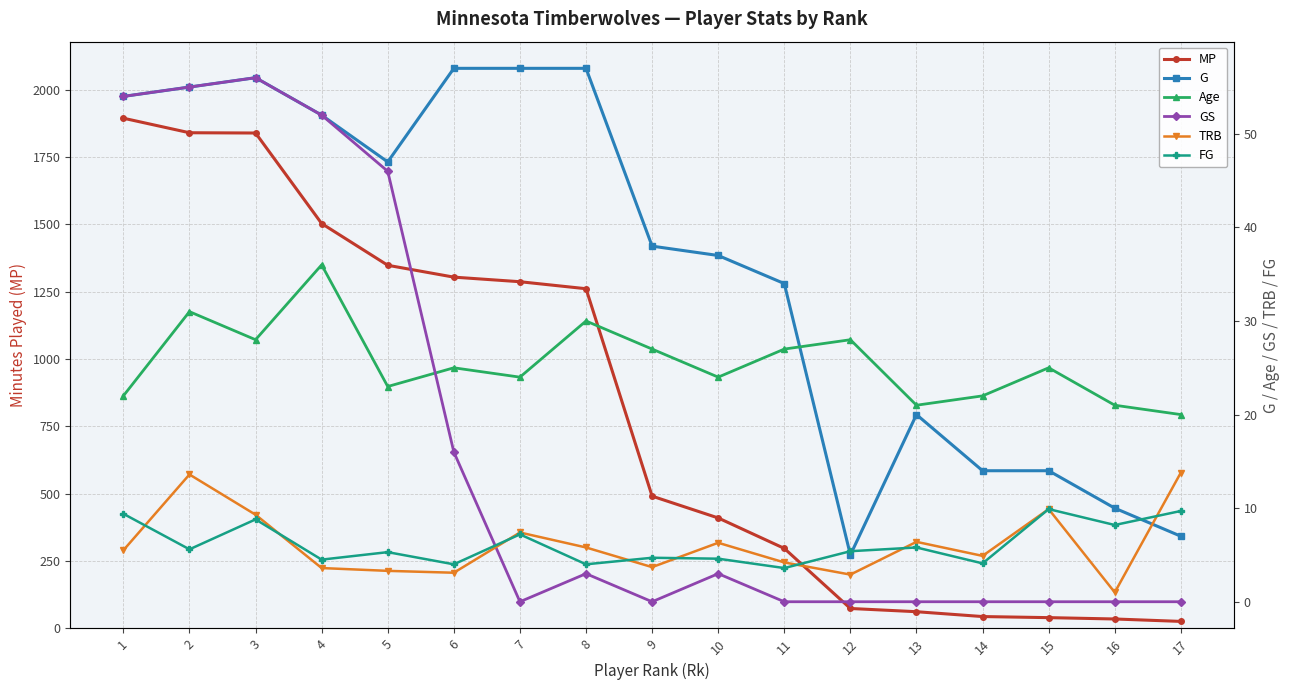

Which series changed the most between 8 and 16?

MP